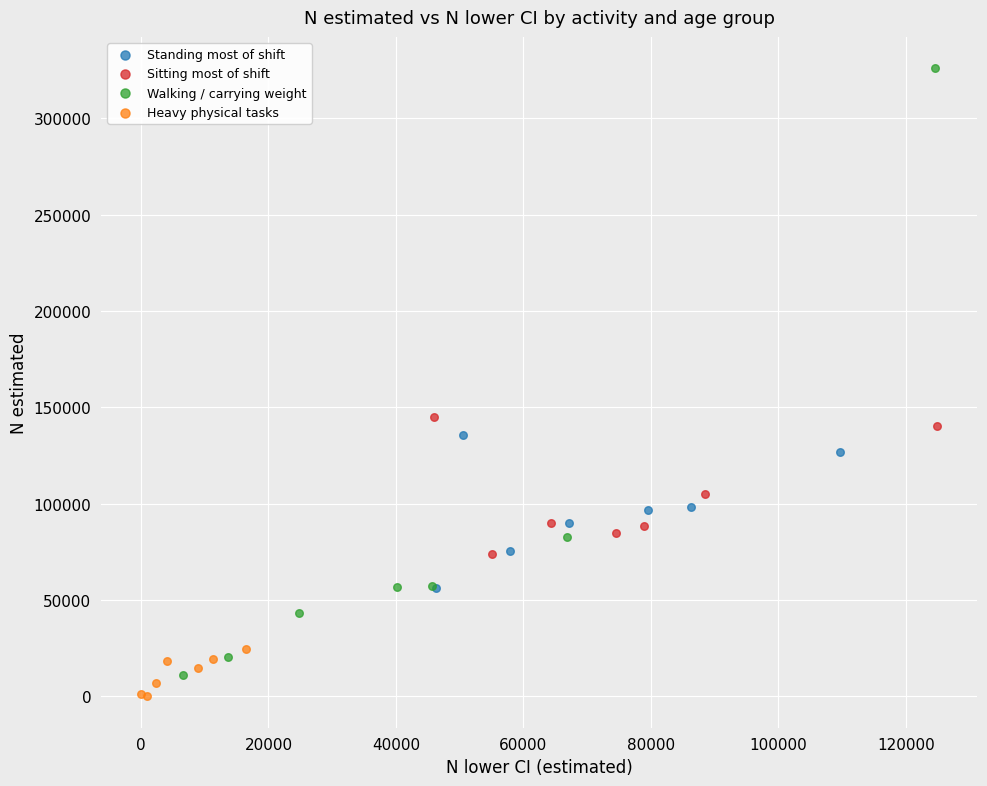

Which series has the largest Y range (max minus min)?

Walking / carrying weight